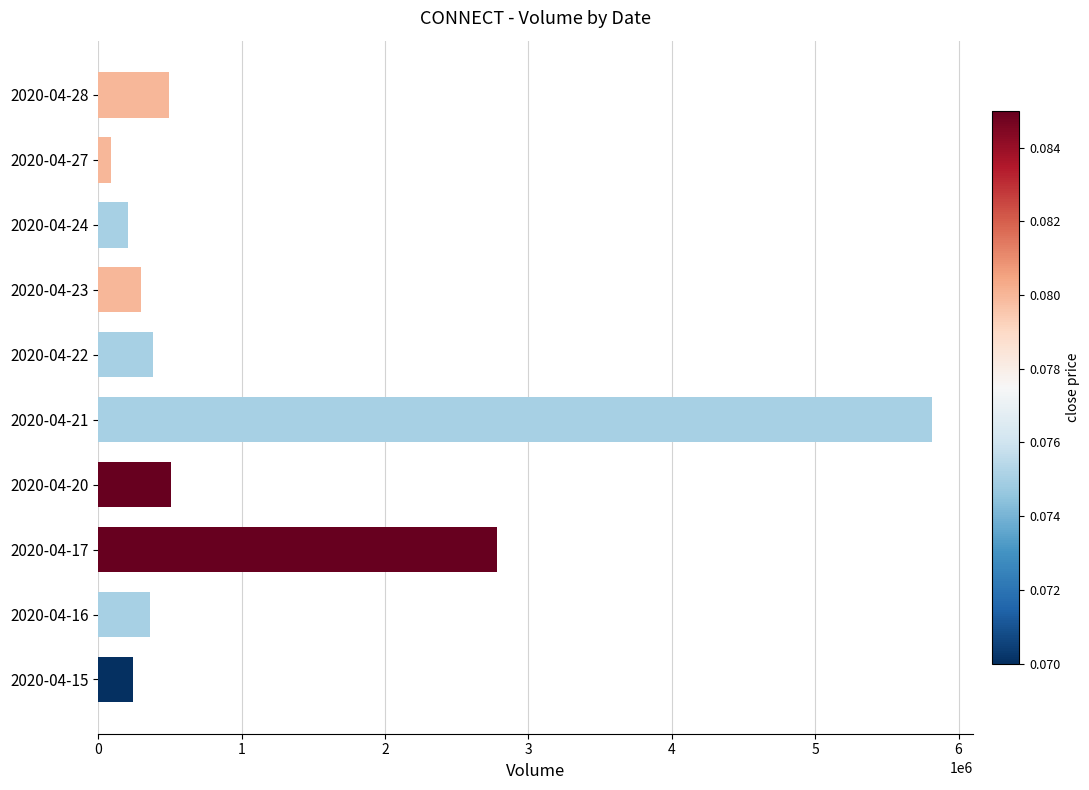

Does the chart contain stacked bars?

No